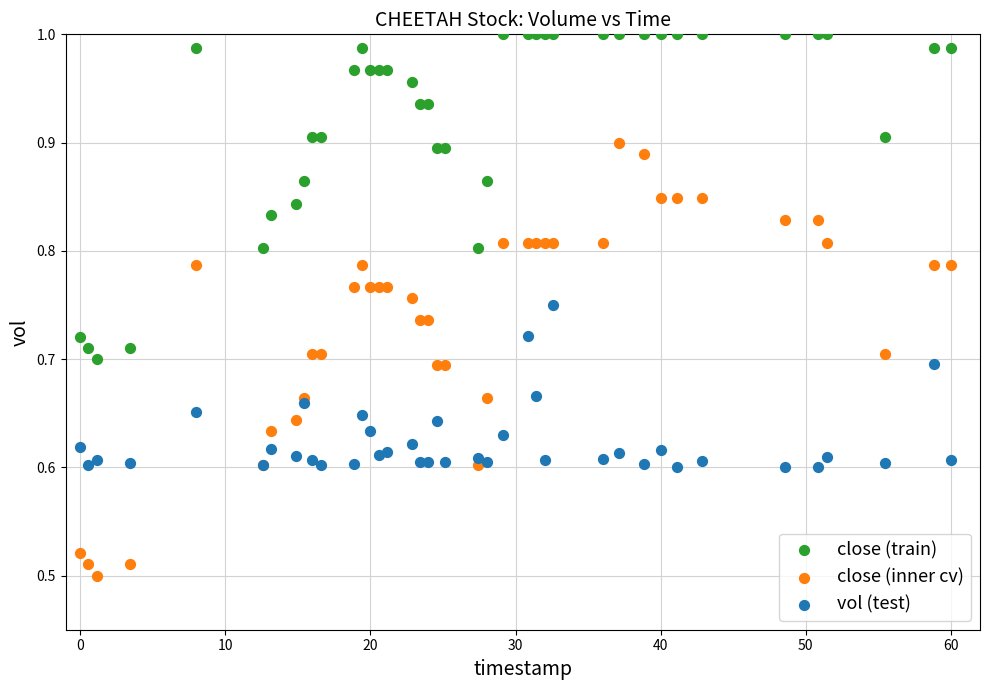

Which series reaches the minimum Y coordinate?

close (inner cv)